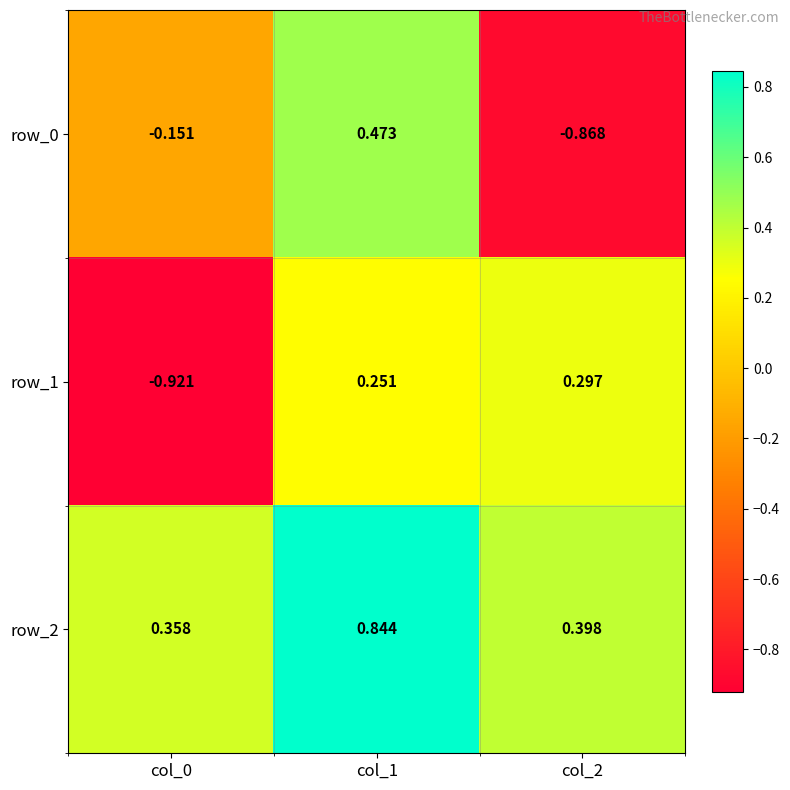

Is the value of row_1 at col_2 greater than the value of row_0 at col_2?

Yes